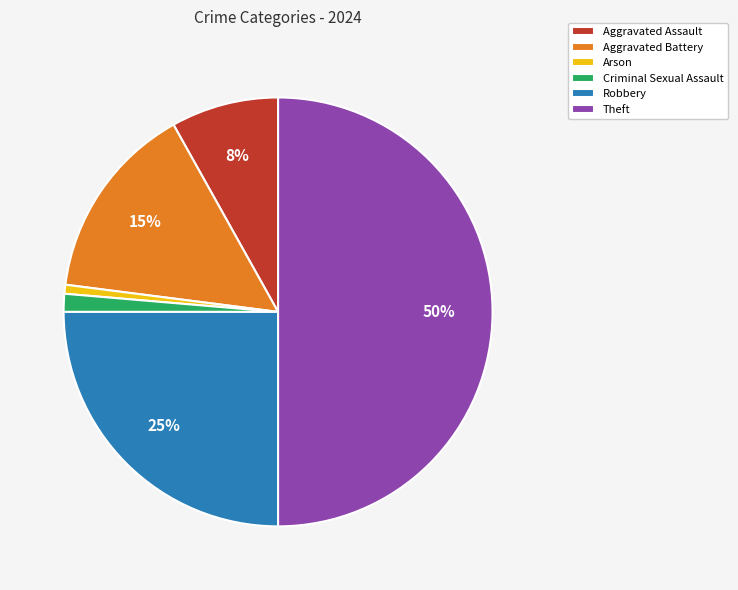

Count the number of slices in the pie.

6